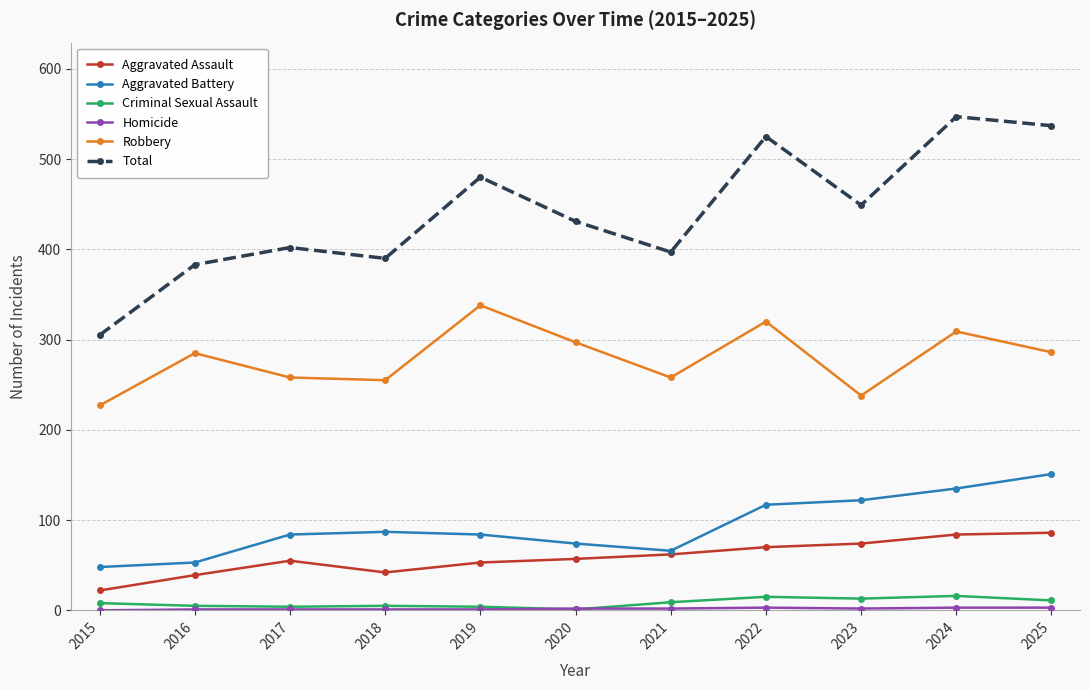

In Robbery, how many points are higher than both neighbors (excluding endpoints)?

4